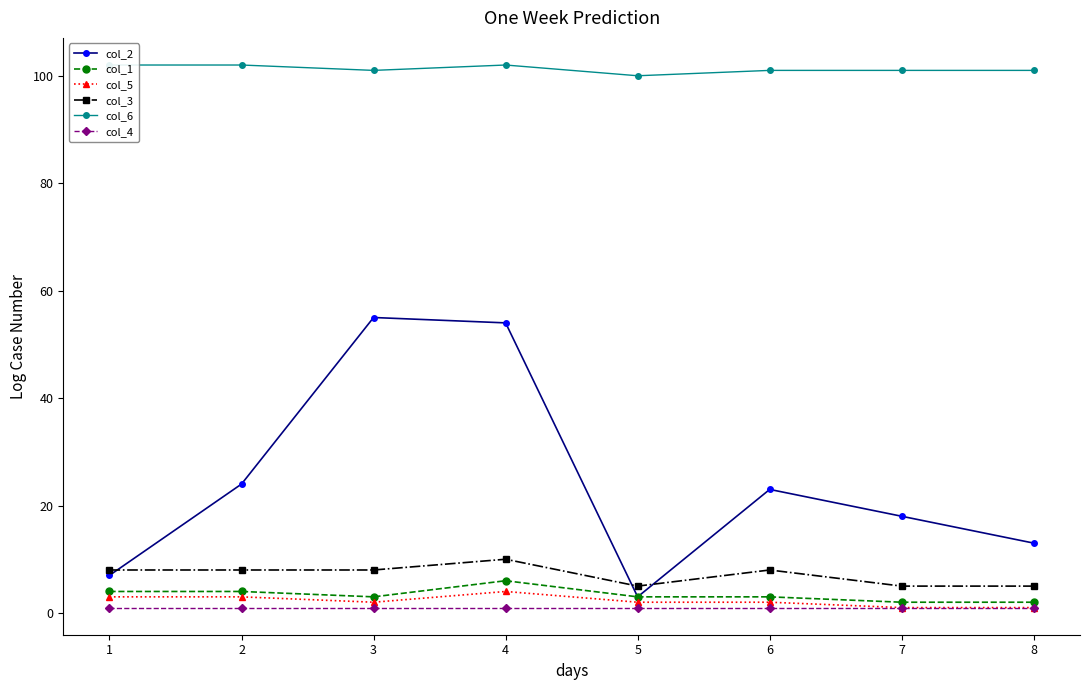

True or false: col_3 has more than 0 points higher than both neighbors.

True